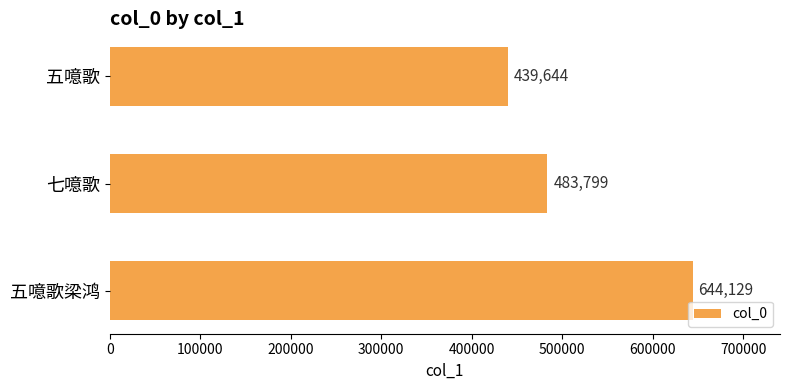

What is the difference between the maximum and second lowest values?

160330